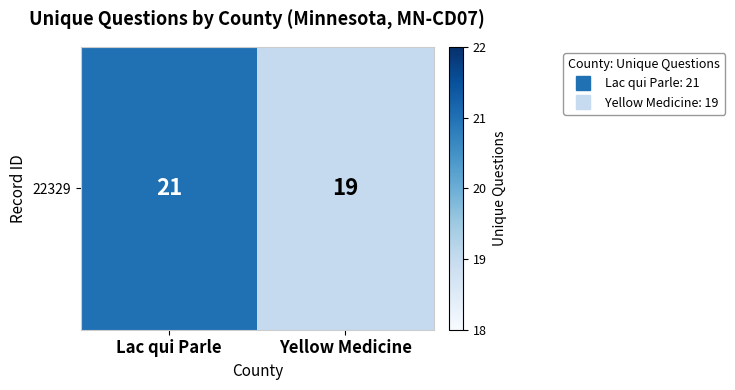

Reading left to right, what are all the values shown in this chart?

Lac qui Parle=21	Yellow Medicine=19